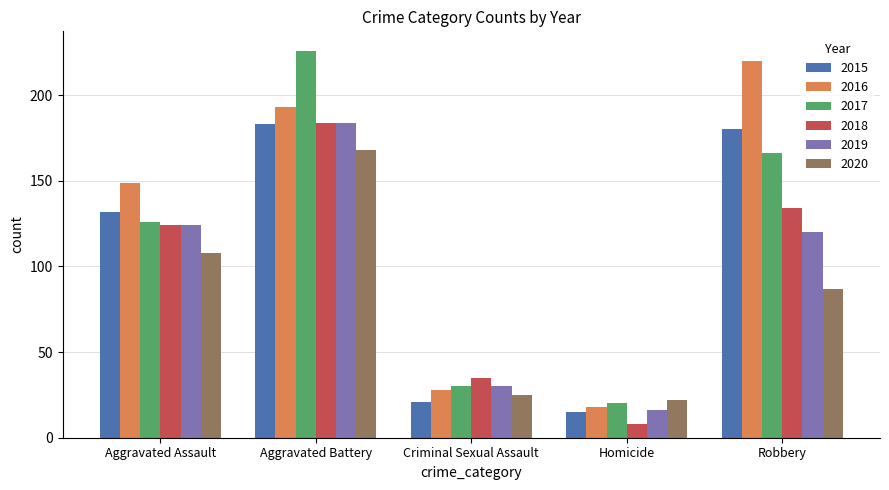

What is the value of the 2018 bar at the 4th from the left?

8